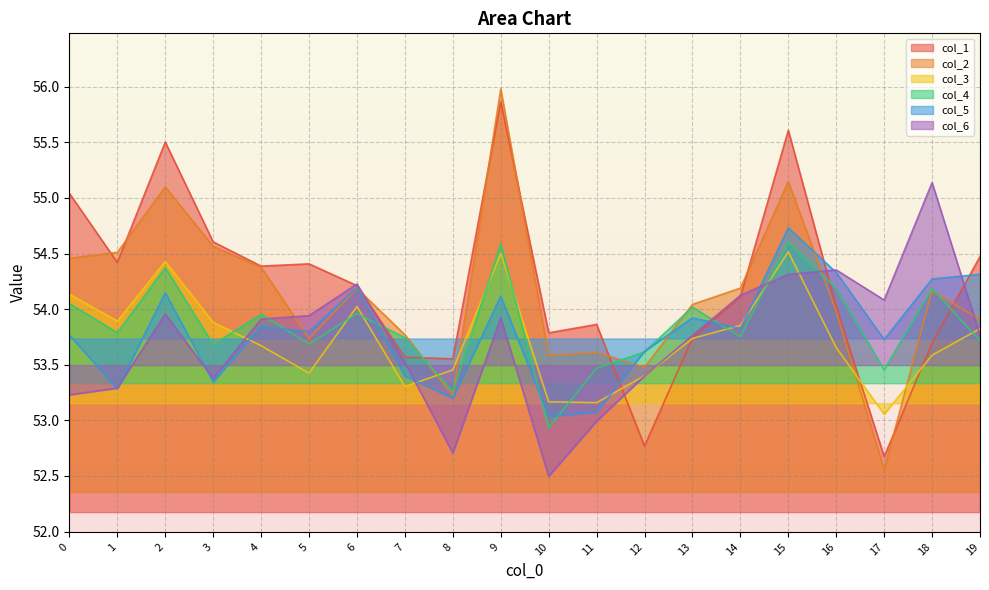

Rank the series by their maximum value, from lowest to highest.

col_3, col_4, col_5, col_6, col_1, col_2